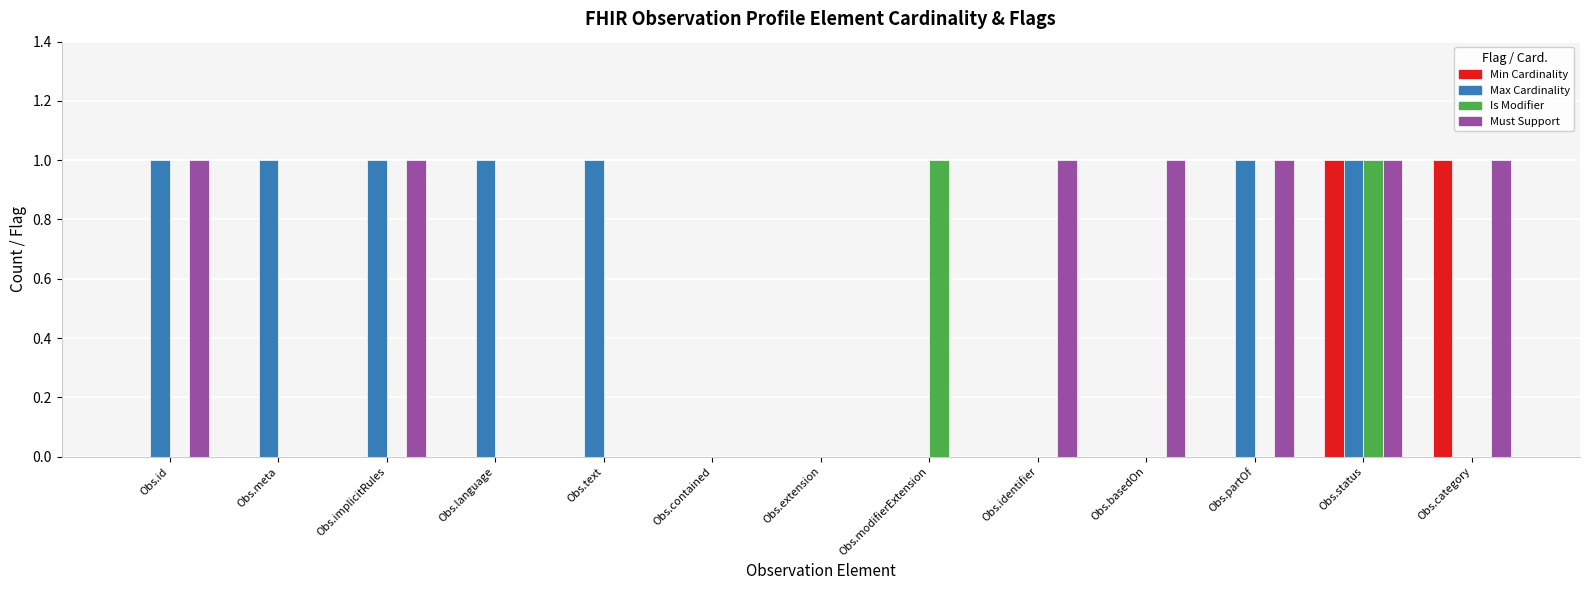

Is the value of Min Cardinality at Obs.status greater than the value of Is Modifier at Obs.id?

Yes